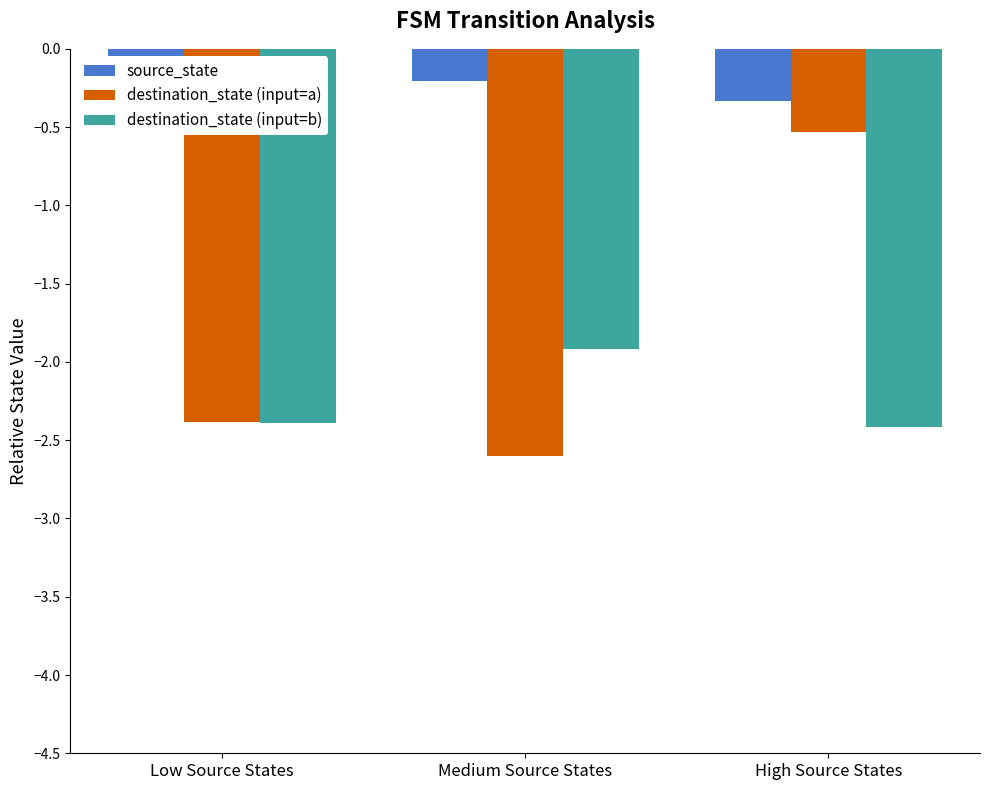

At which category is the sum across all series the highest?

High Source States